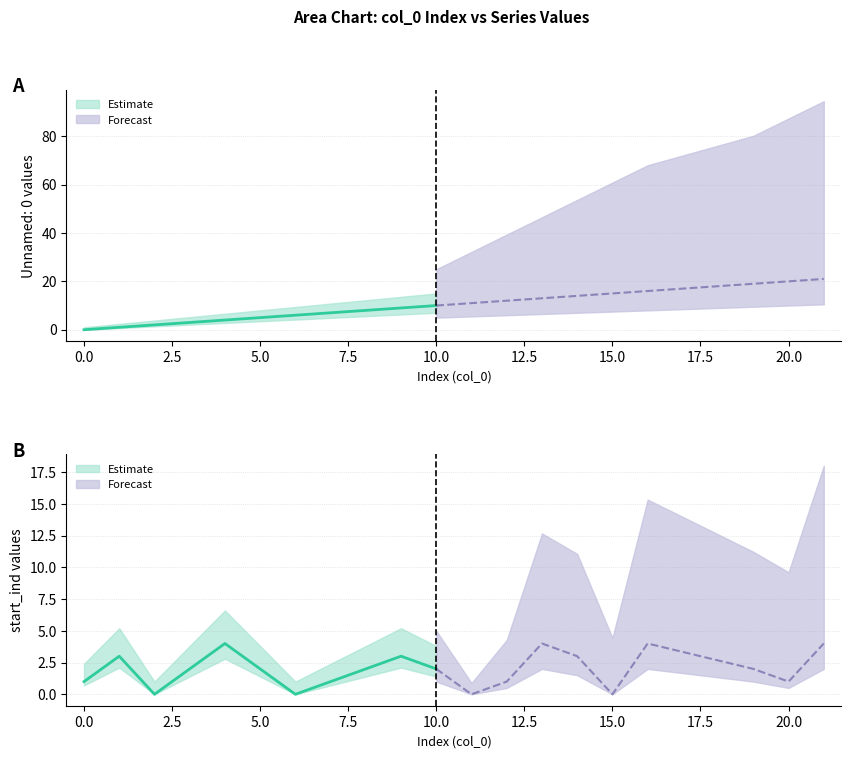

Which series has the widest spread of values?

Unnamed: 0